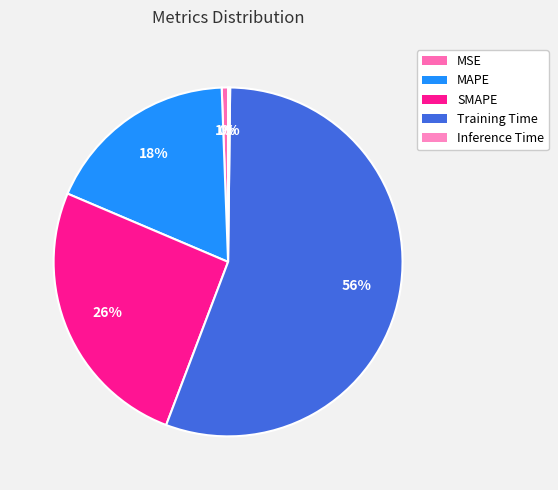

What is the change in value from MSE to SMAPE?

+0.8